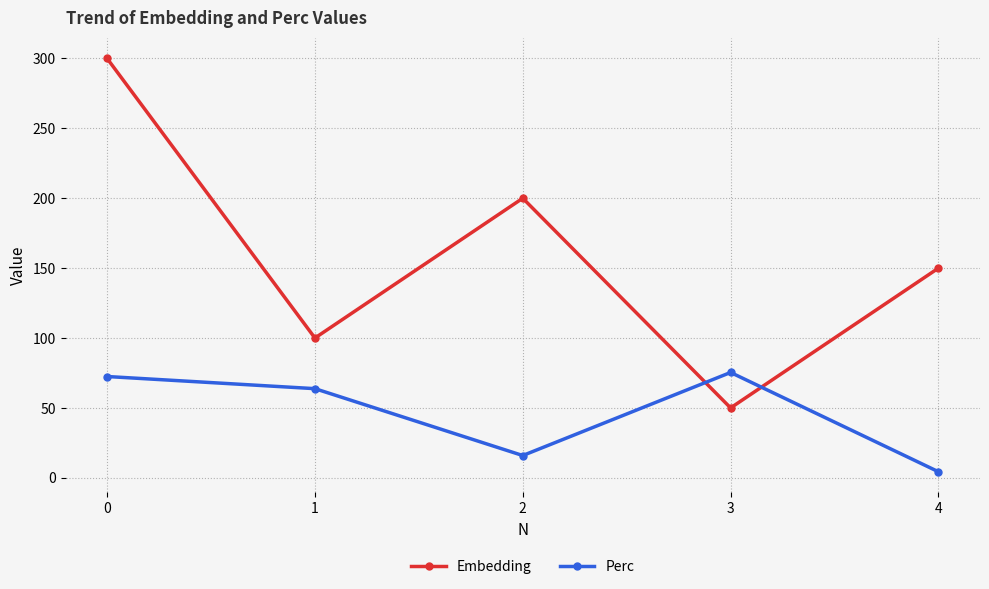

True or false: Perc has a value of 112.2 at 1.

False